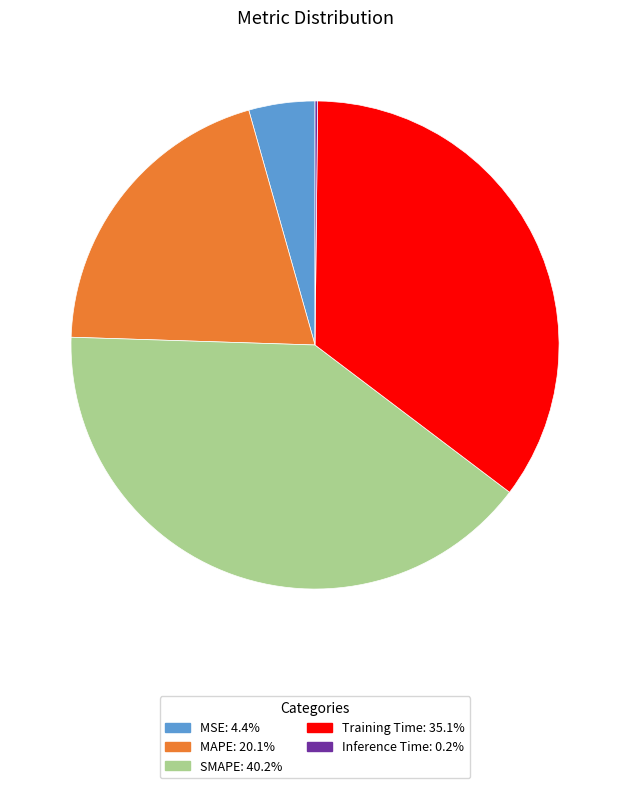

Is there any slice that represents more than half of the pie?

No